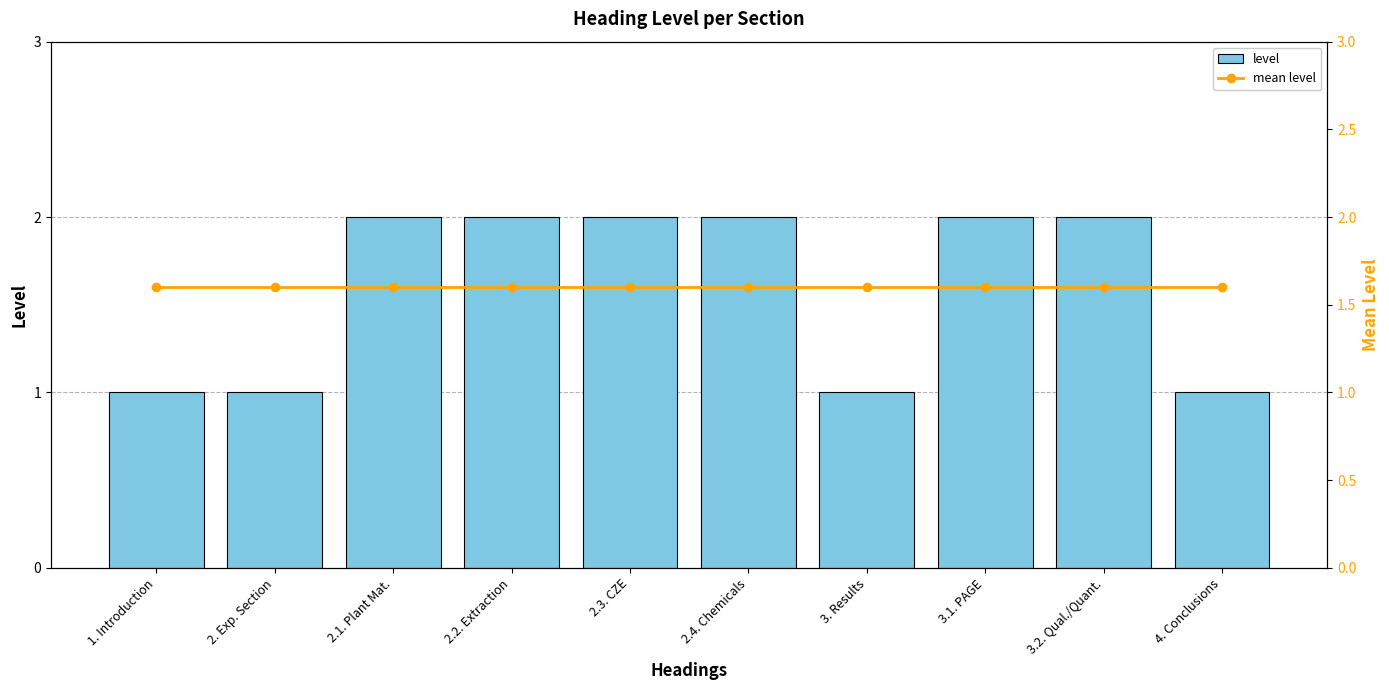

What is the total value across all series at 2. Exp. Section?

2.6